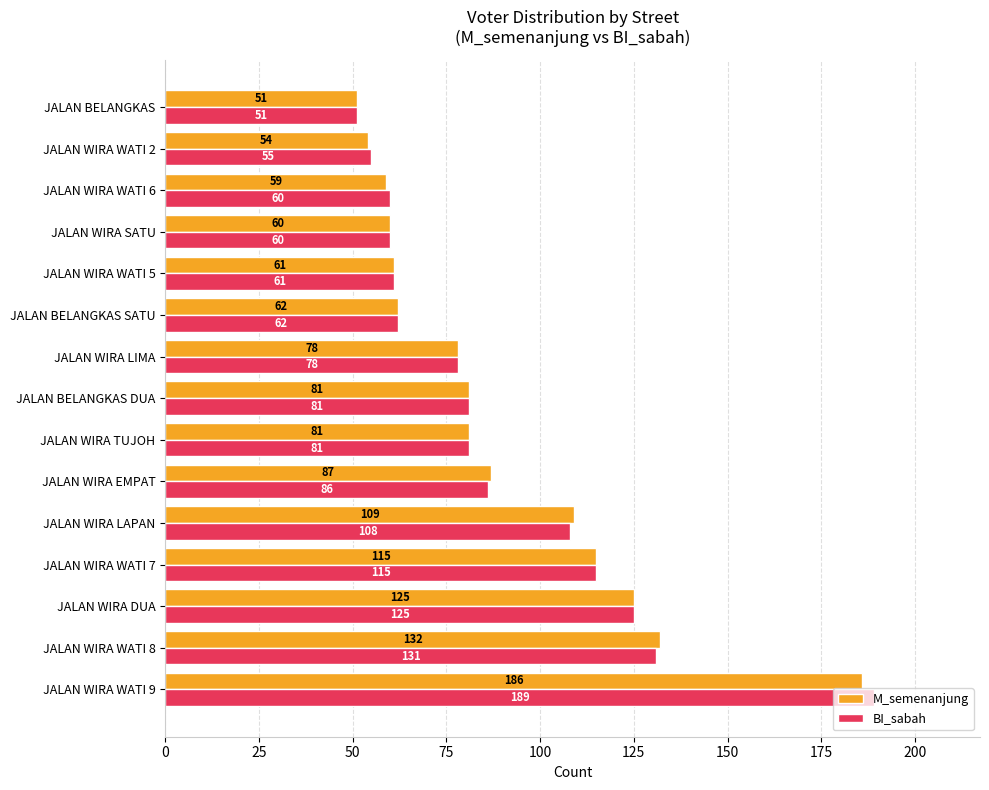

The value of M_semenanjung at JALAN WIRA WATI 6 is 59. True or false?

True